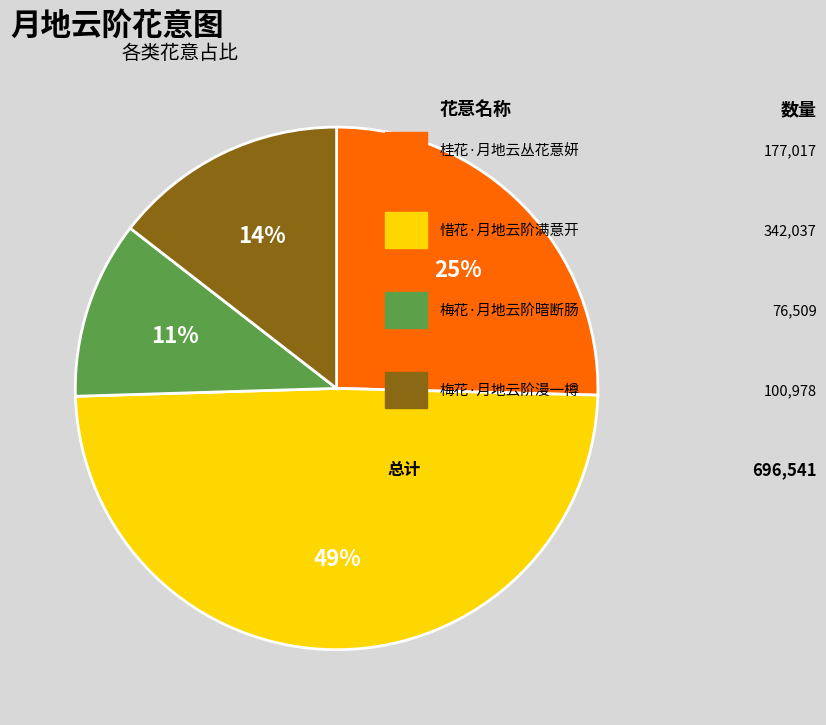

To the nearest percent, what is the difference between the largest and smallest slice percentages?

38%